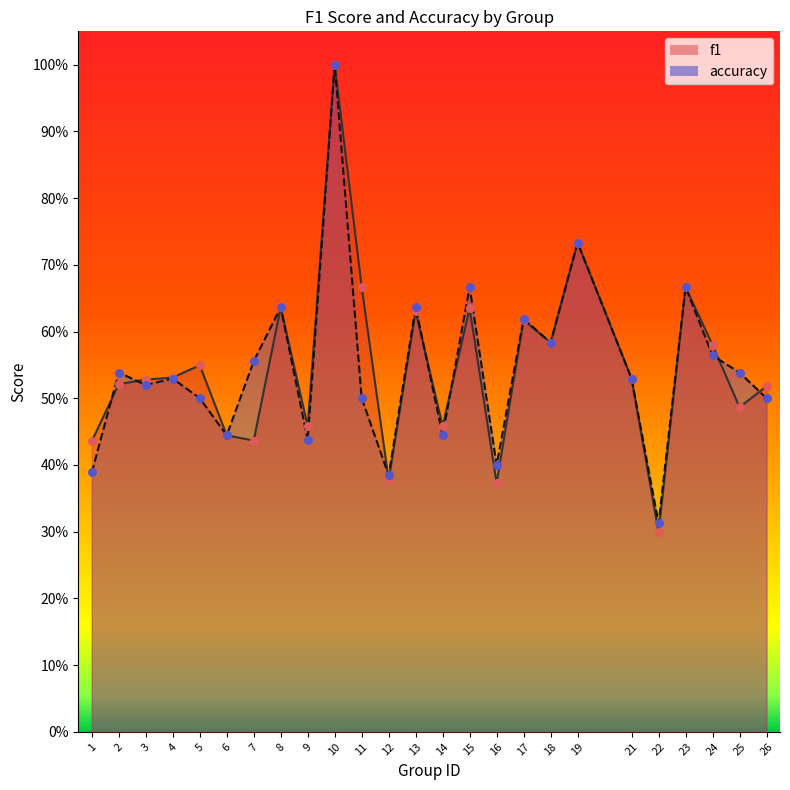

Which series contains the highest Y value?

f1